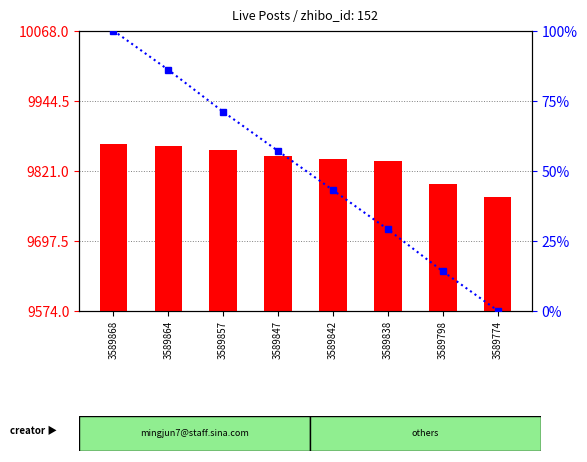

What is the difference between the highest and lowest values at 3589798?

9784